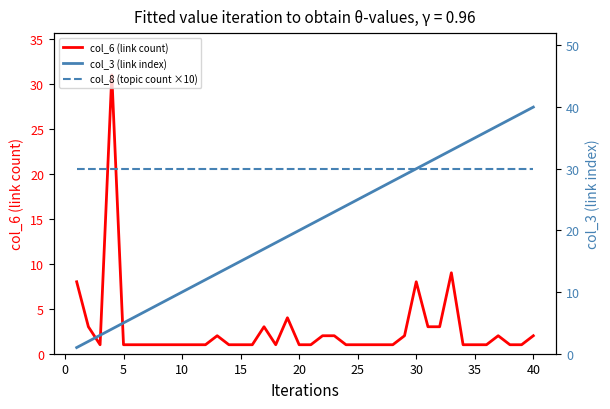

Count the number of data series in this chart.

3